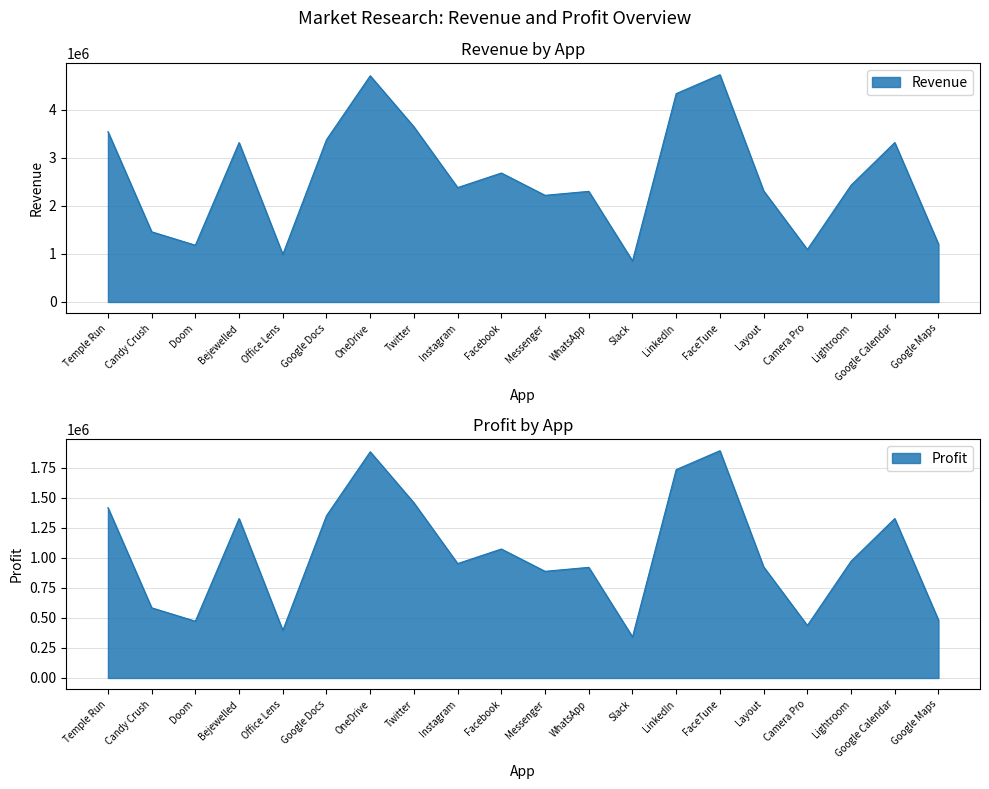

What is the total value across all series at Office Lens?

1385629.0